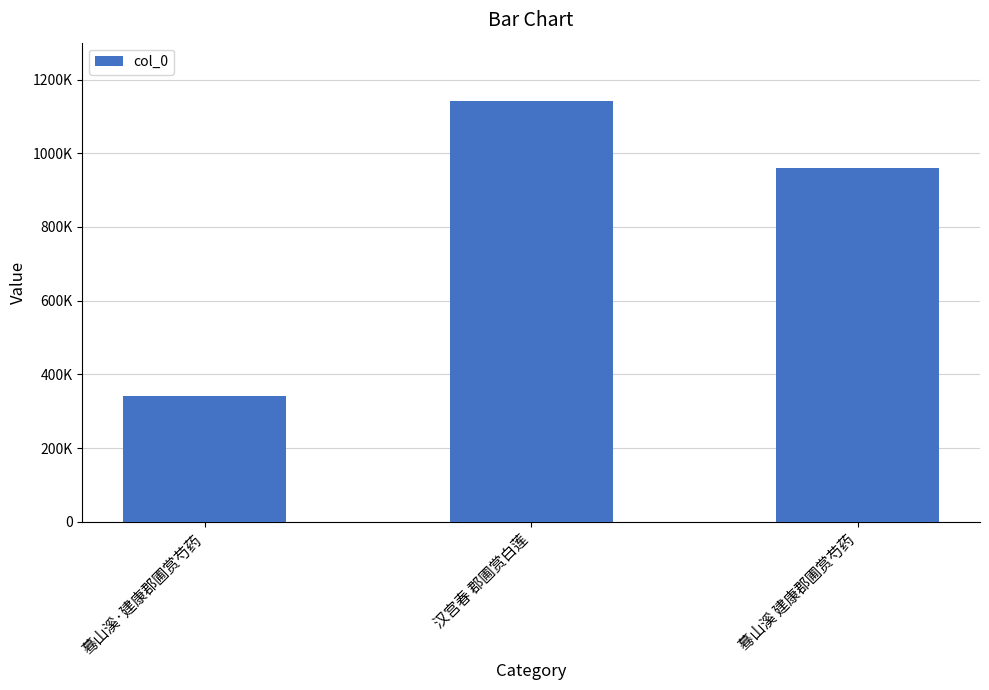

Reading left to right, list all the values displayed in this chart.

蓦山溪·建康郡圃赏芍药=340221	汉宫春 郡圃赏白莲=1140683	蓦山溪 建康郡圃赏芍药=960159